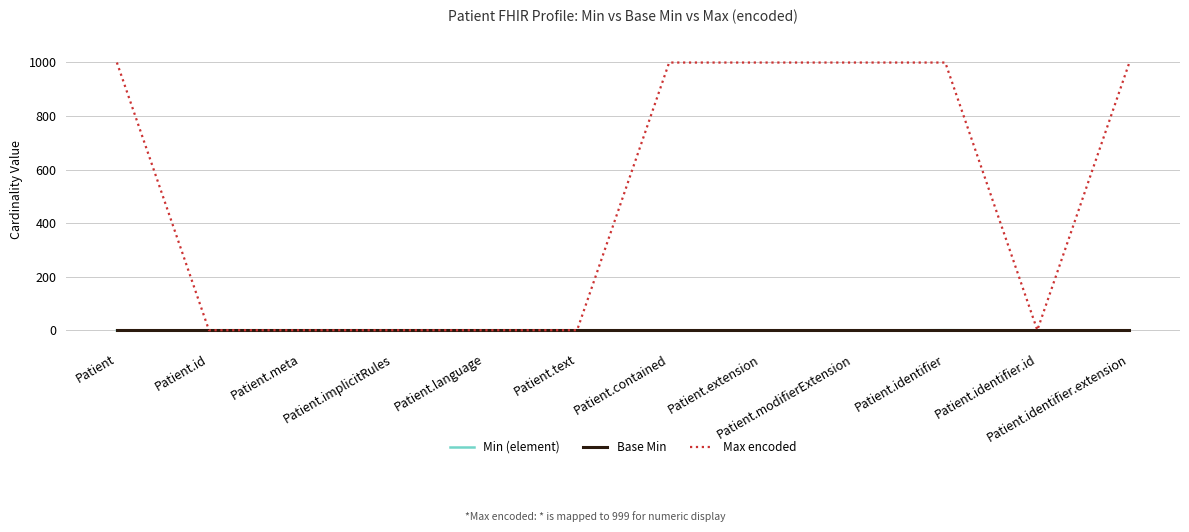

The Max encoded series shows 999 at Patient.modifierExtension. True or false?

True